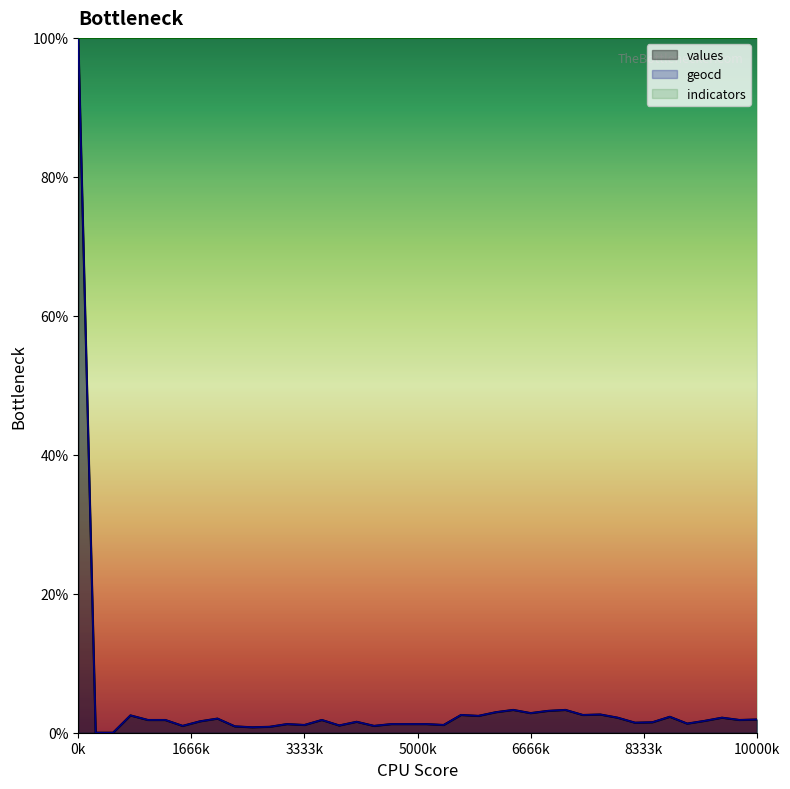

Which series has the largest total across all categories?

indicators